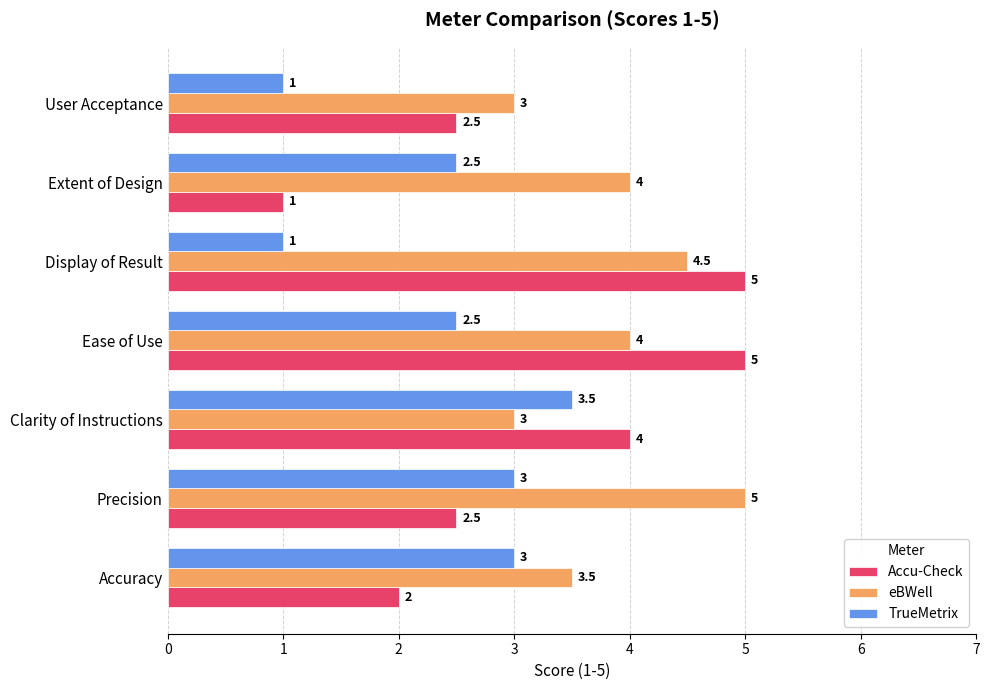

How many data points does each series have?

7